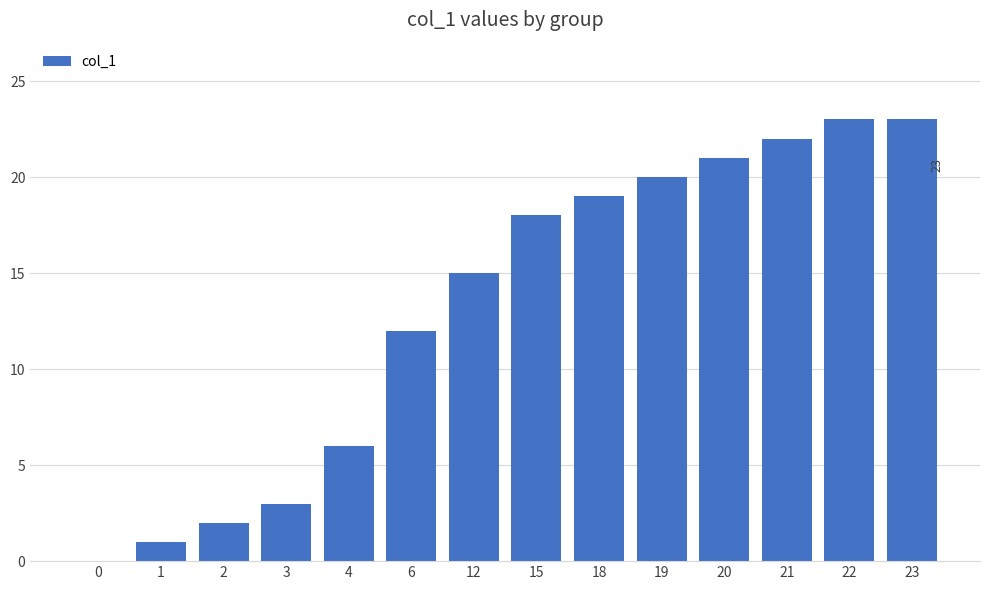

What is the greatest value displayed?

23